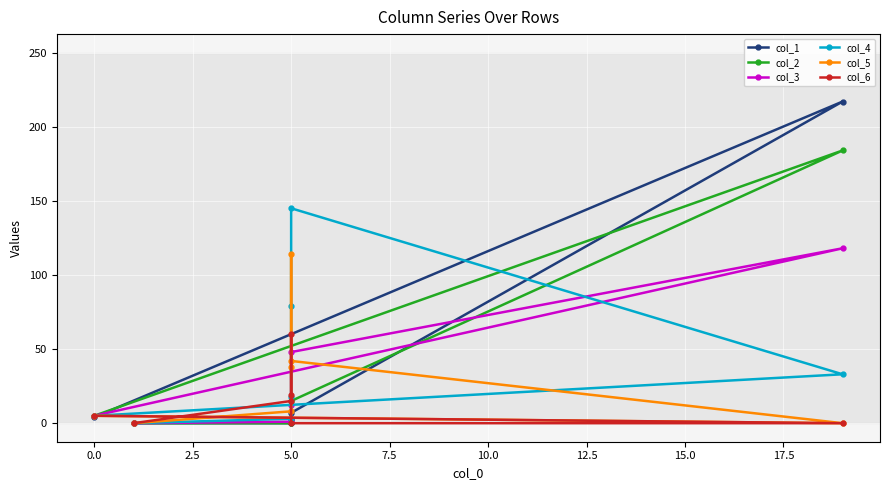

Does the chart display data point markers on the line(s)?

Yes